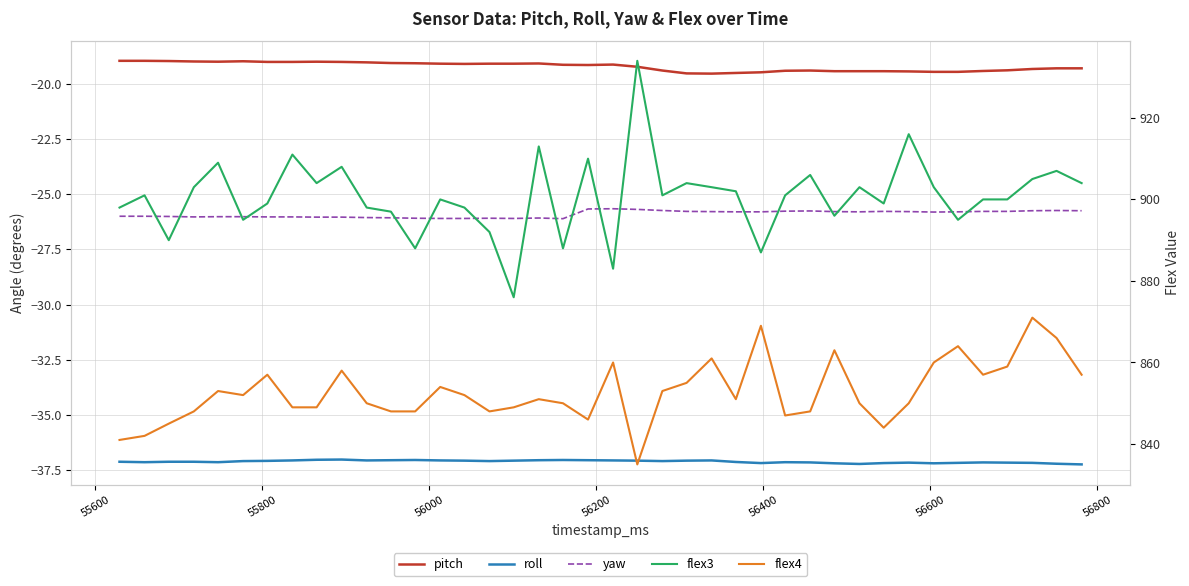

True or false: roll and flex3 intersect in this chart.

False